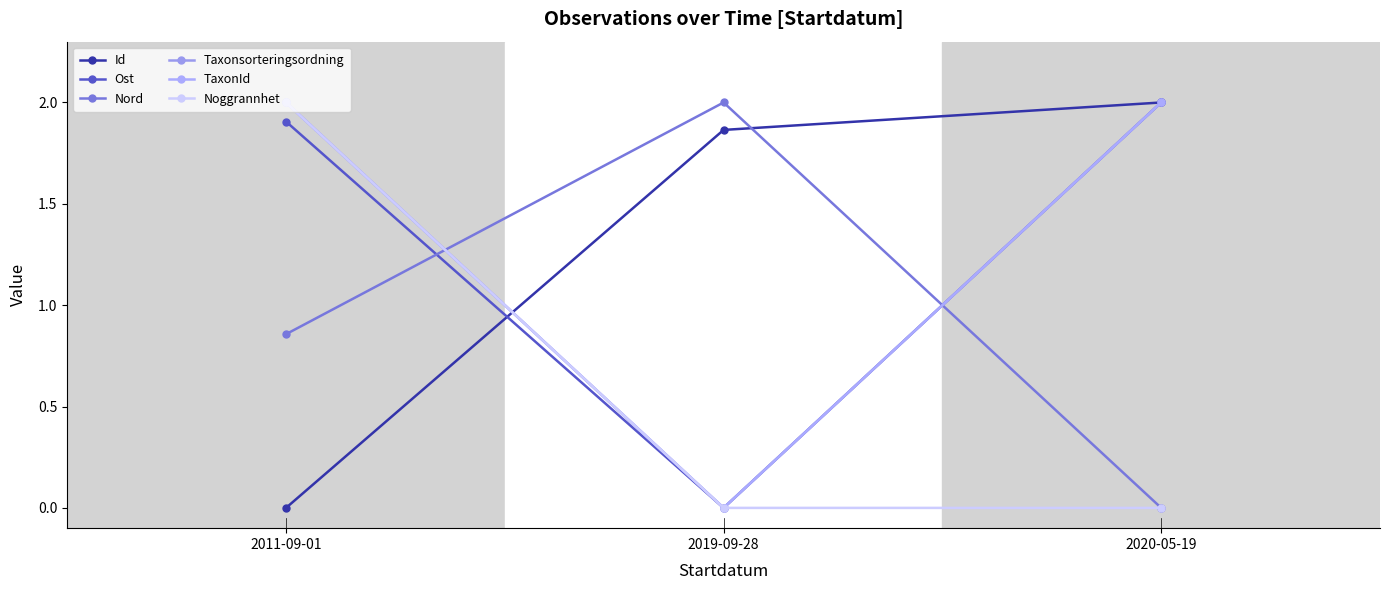

Is this an area chart (filled region under the line)?

No